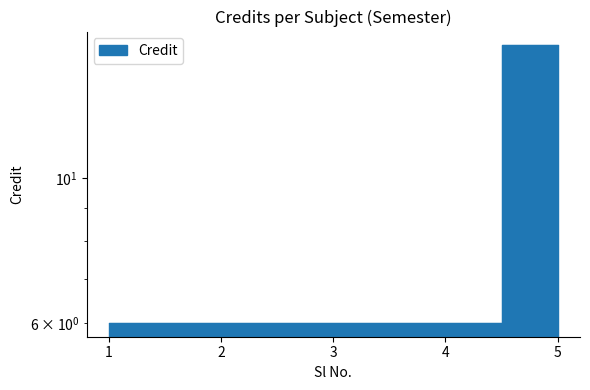

What is the minimum value shown in the chart?

6